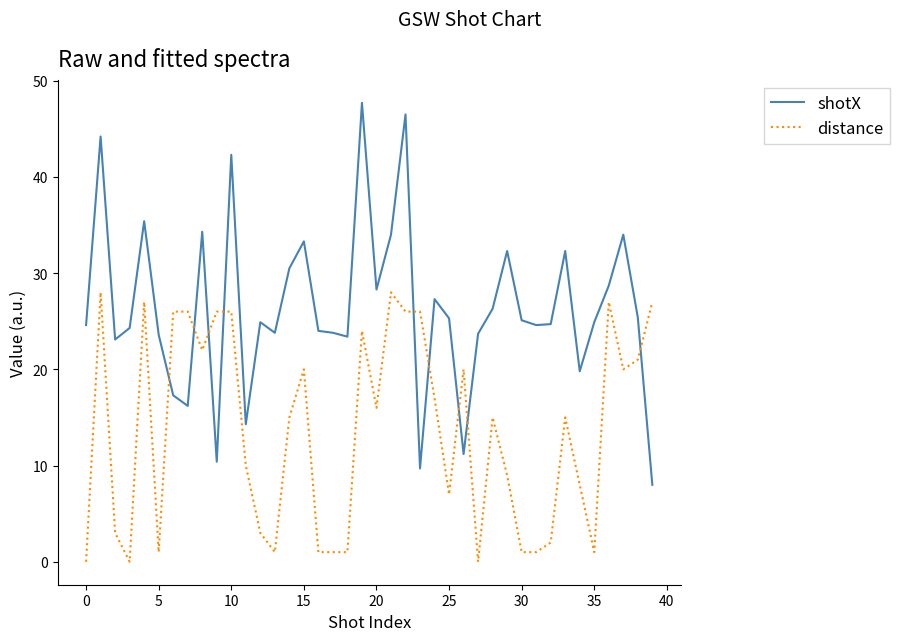

Which series has the largest total across all categories?

shotX